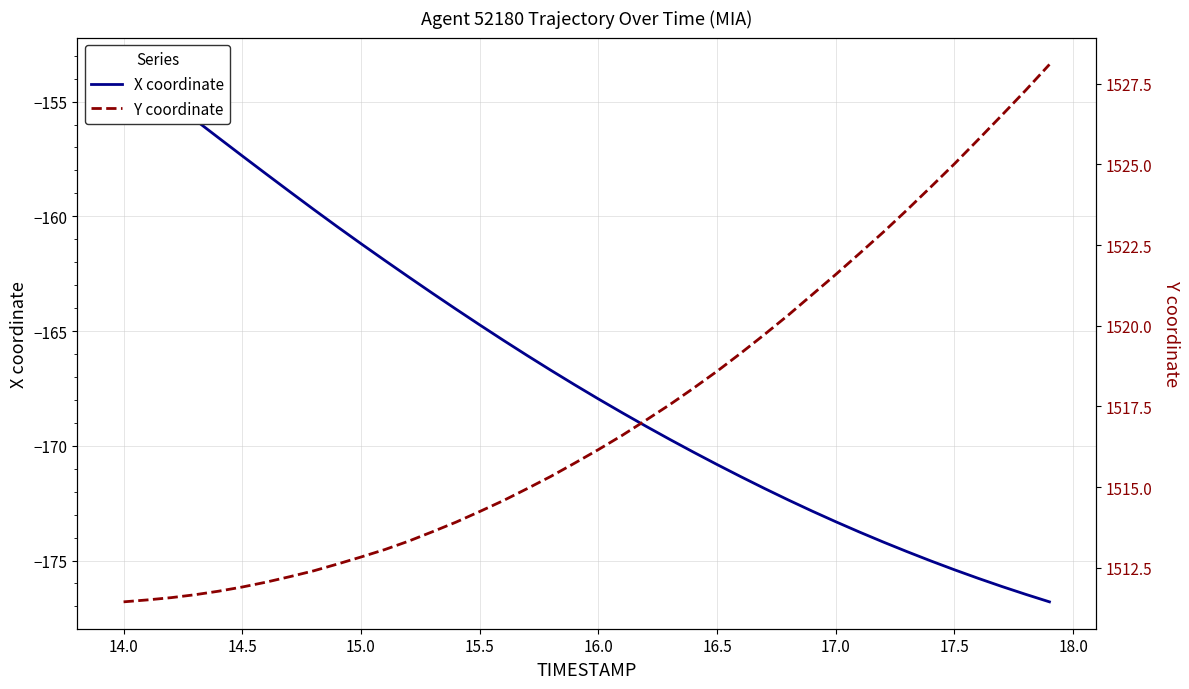

Count the number of data series in this chart.

2